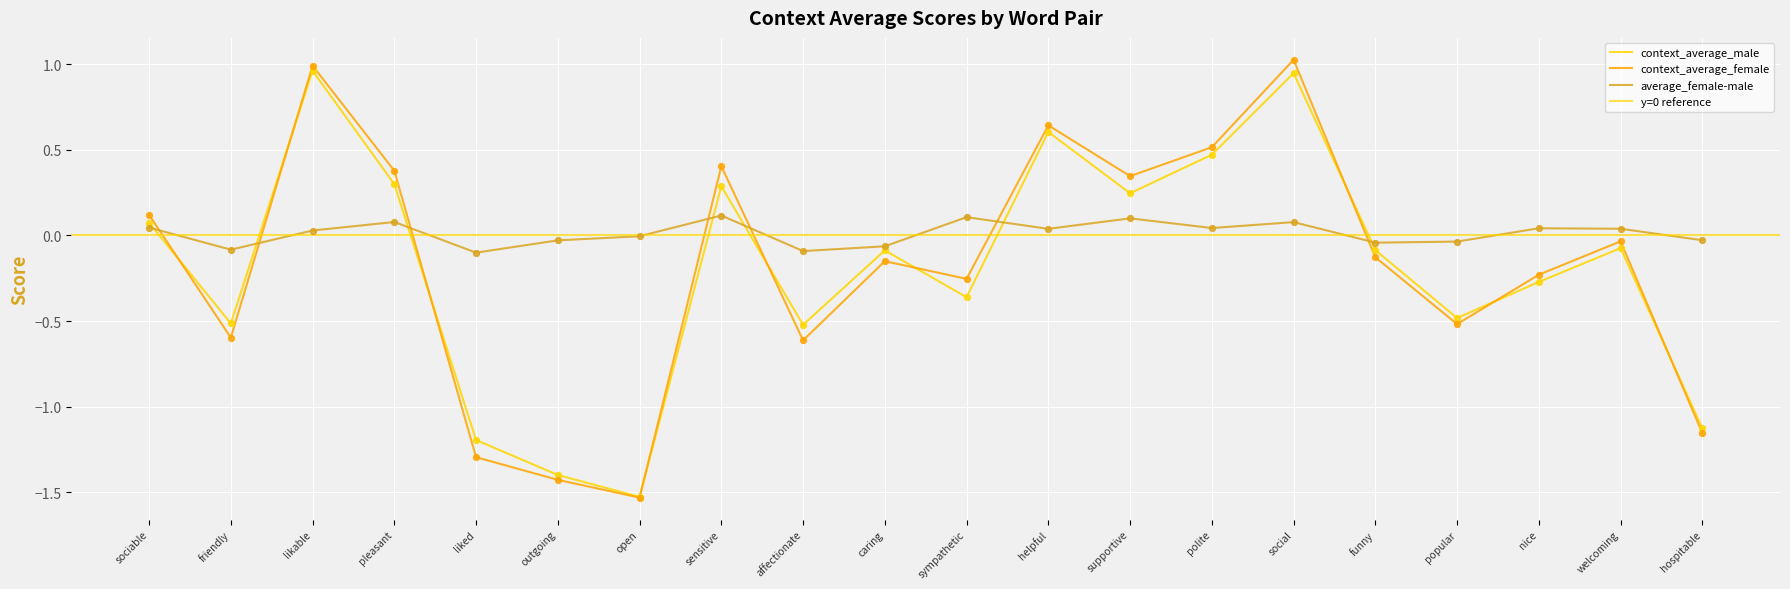

Which series has the largest total across all categories?

average_female-male